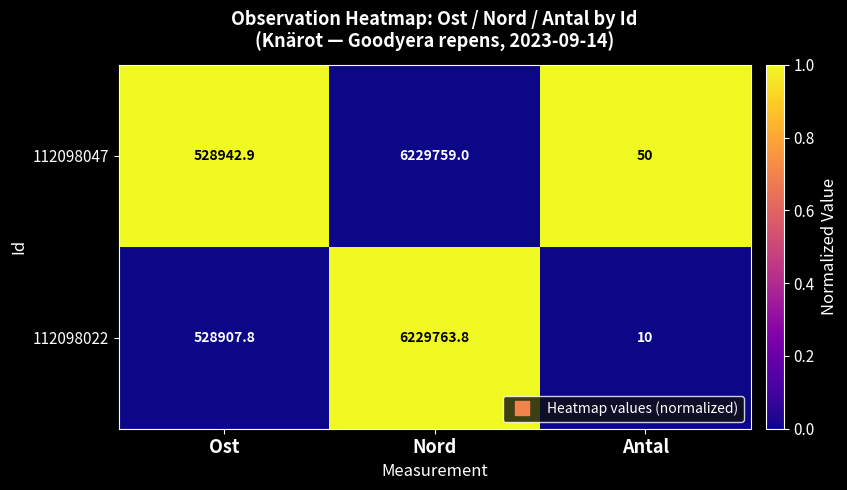

Where is 112098022 nearest to the value 3114886?

Ost